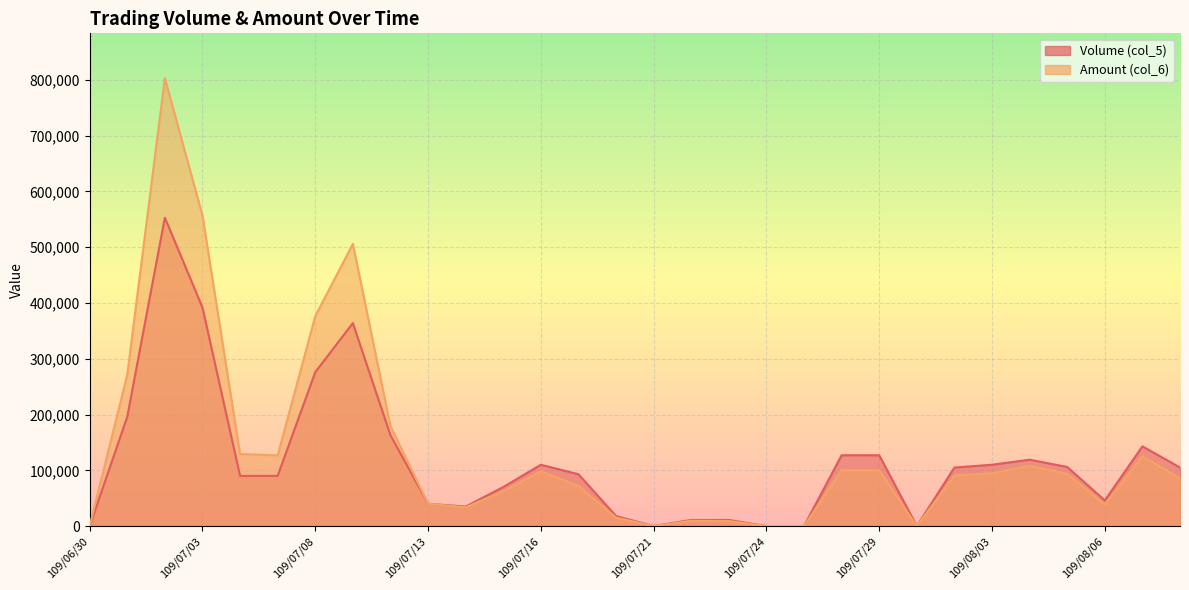

True or false: Volume (col_5) and Amount (col_6) intersect in this chart.

False